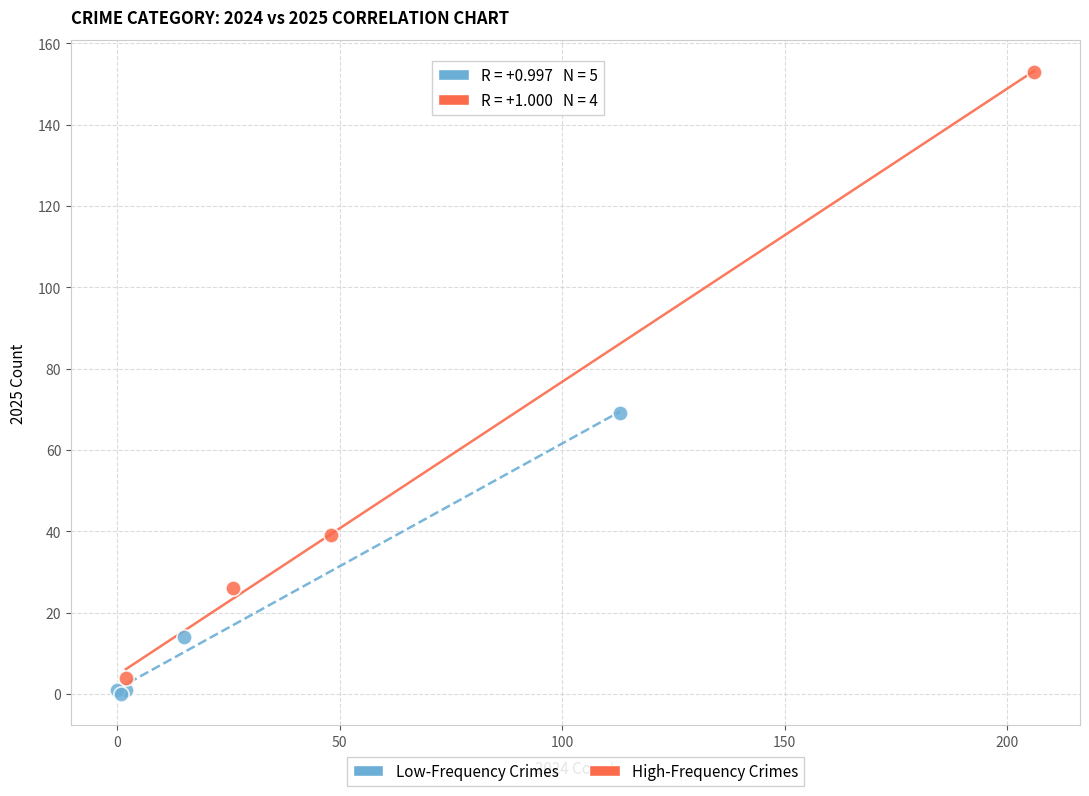

Which series contains the highest Y value?

High-Frequency Crimes